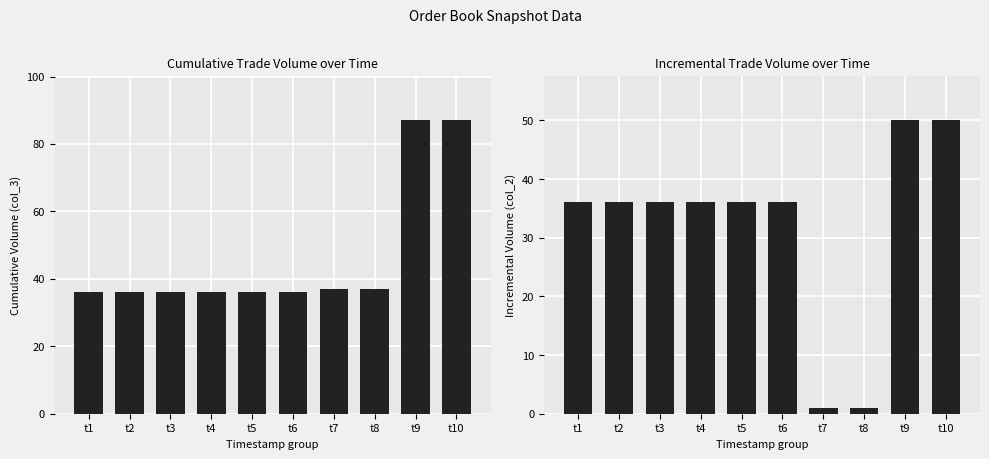

What is the maximum value shown in the chart?

87